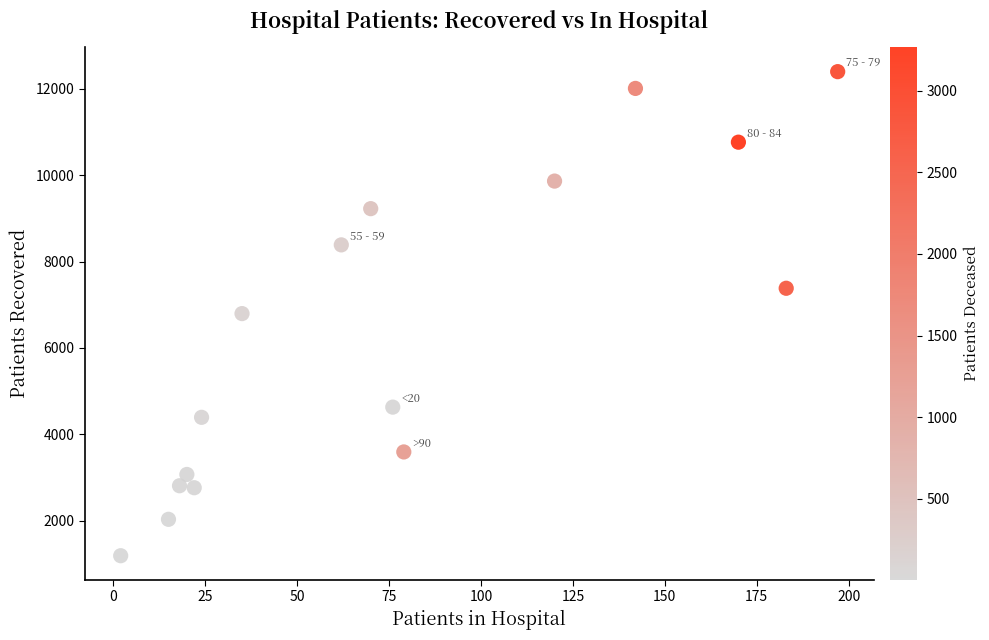

What is the range of Y values (max minus min)?

11200